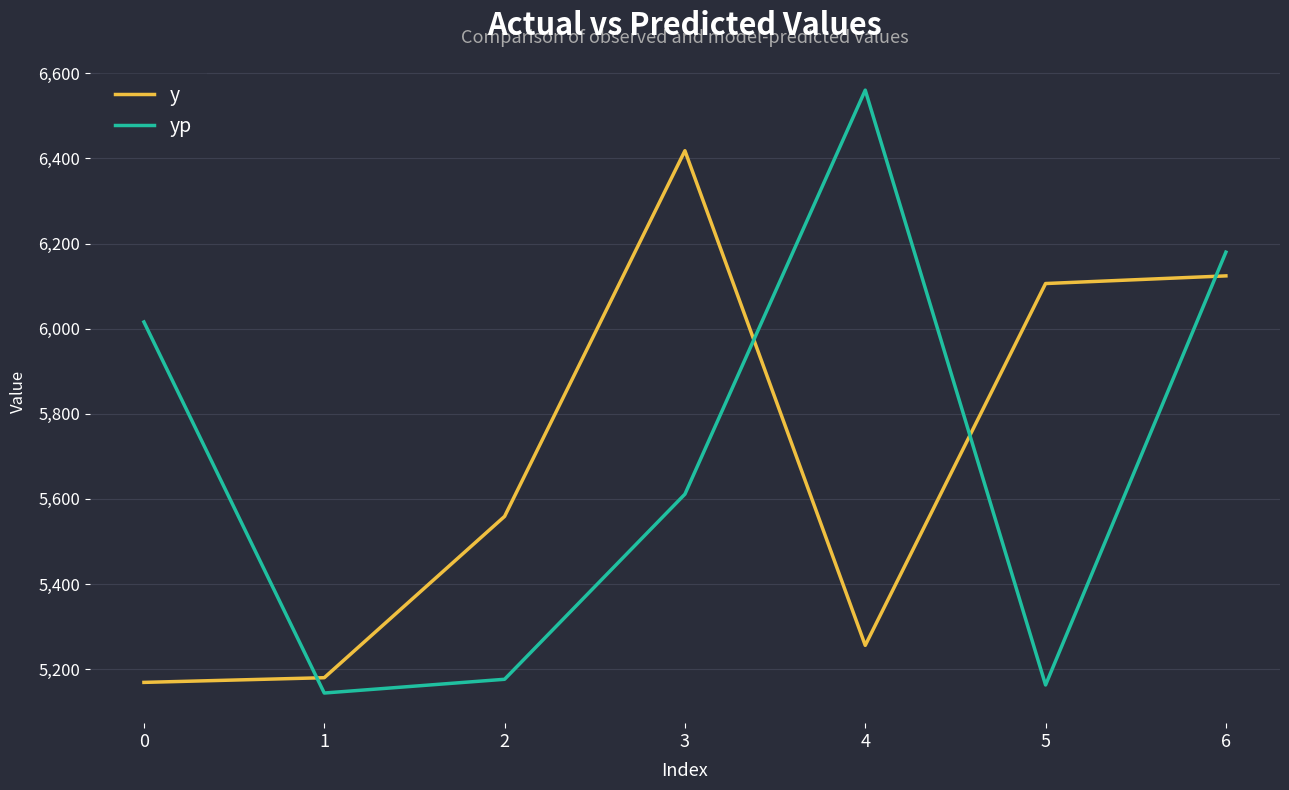

What is the average value of the yp series?

5692.9